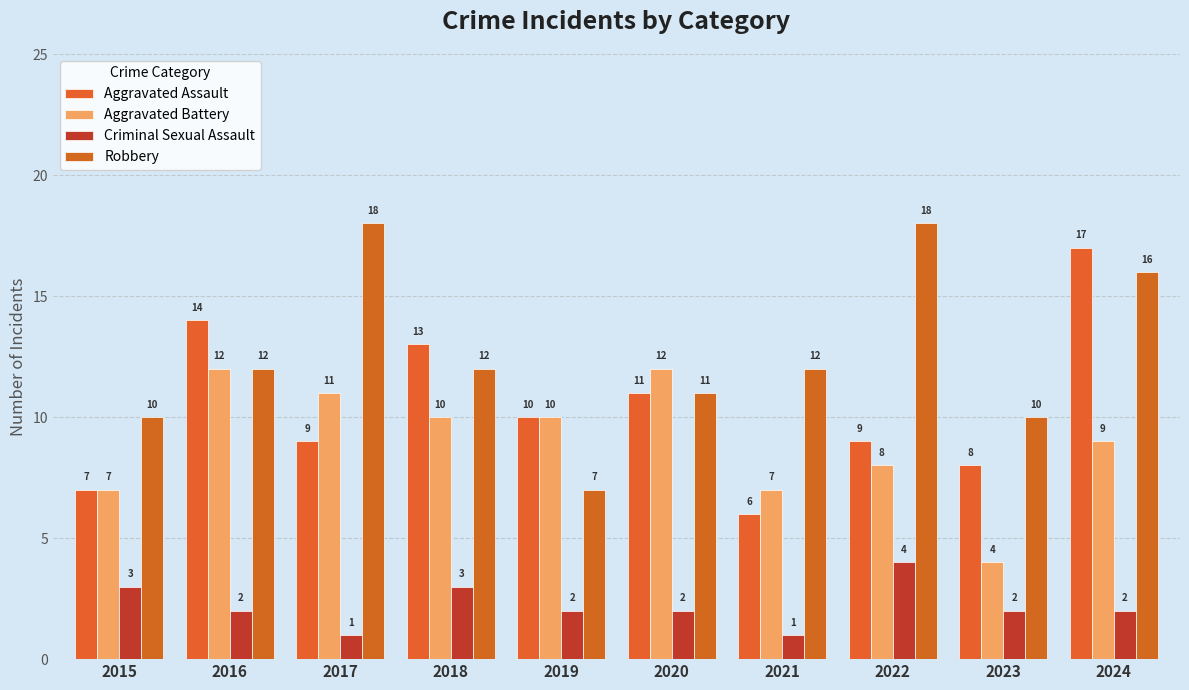

At which label is Criminal Sexual Assault closest to 2?

2016